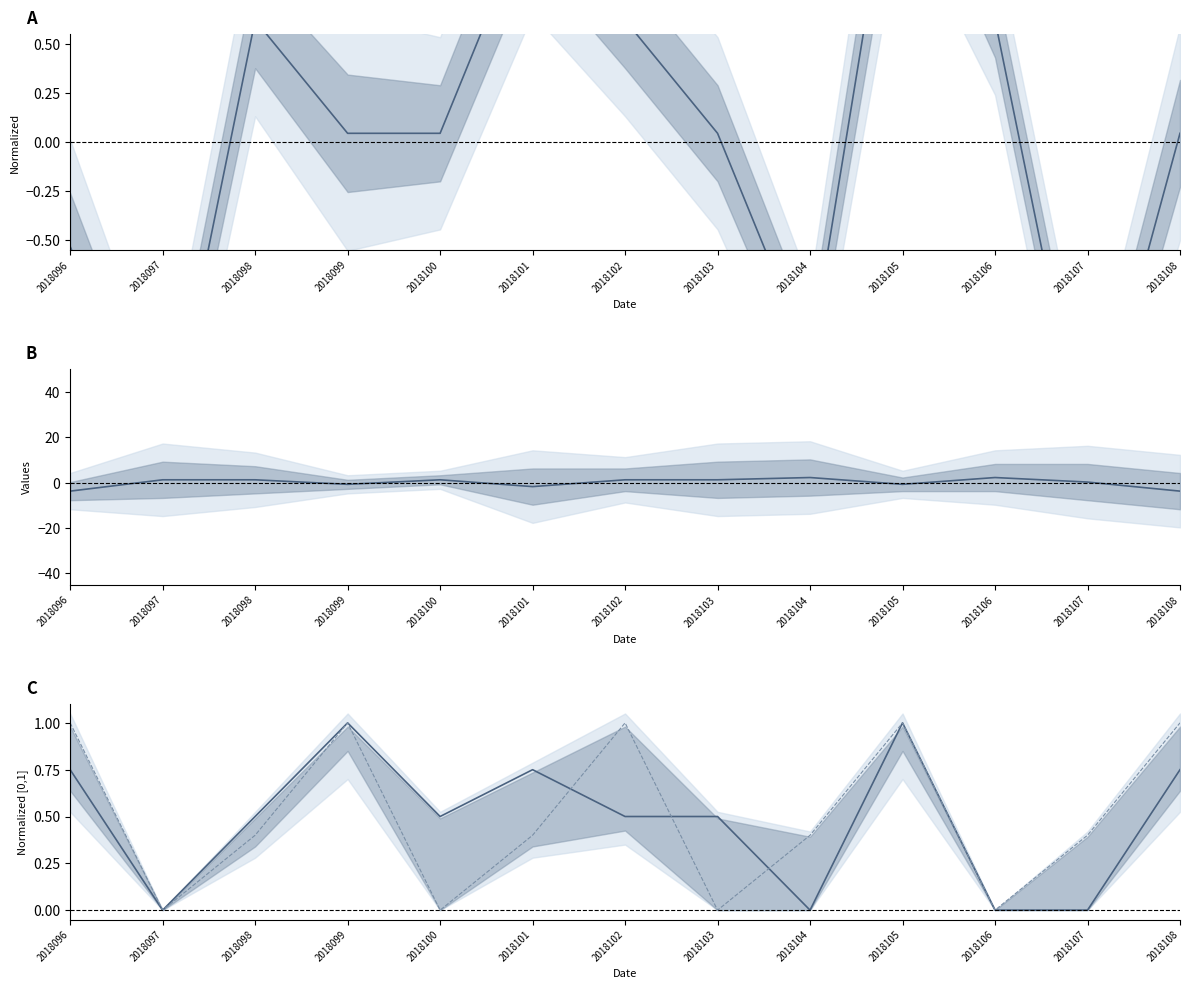

Reading right to left, transcribe all the data shown in this chart.

col_6: 0.0	-1.7	0.6	1.8	-1.1	0.0	0.6	1.2	0.0	0.0	0.6	-1.7	-0.5
col_4: -3.8	0.2	2.2	-0.8	2.2	1.2	1.2	-1.8	1.2	-0.8	1.2	1.2	-3.8
col_8: 0.8	0.0	0.0	1.0	0.0	0.5	0.5	0.8	0.5	1.0	0.5	0.0	0.8
col_1: 1.0	0.4	0.0	1.0	0.4	0.0	1.0	0.4	0.0	1.0	0.4	0.0	1.0